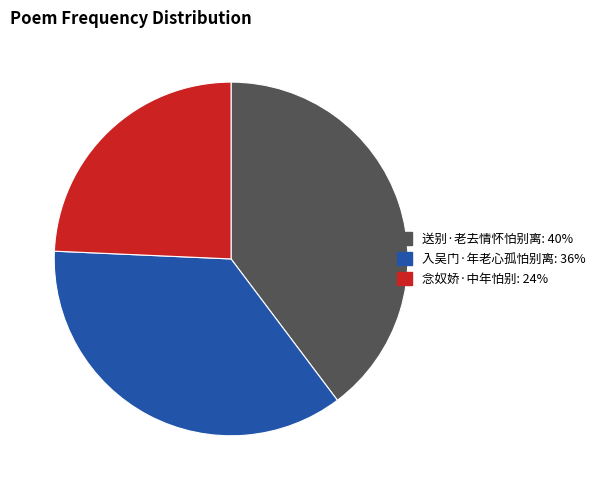

Between 送别·老去情怀怕别离 and 念奴娇·中年怕别, which is larger?

送别·老去情怀怕别离